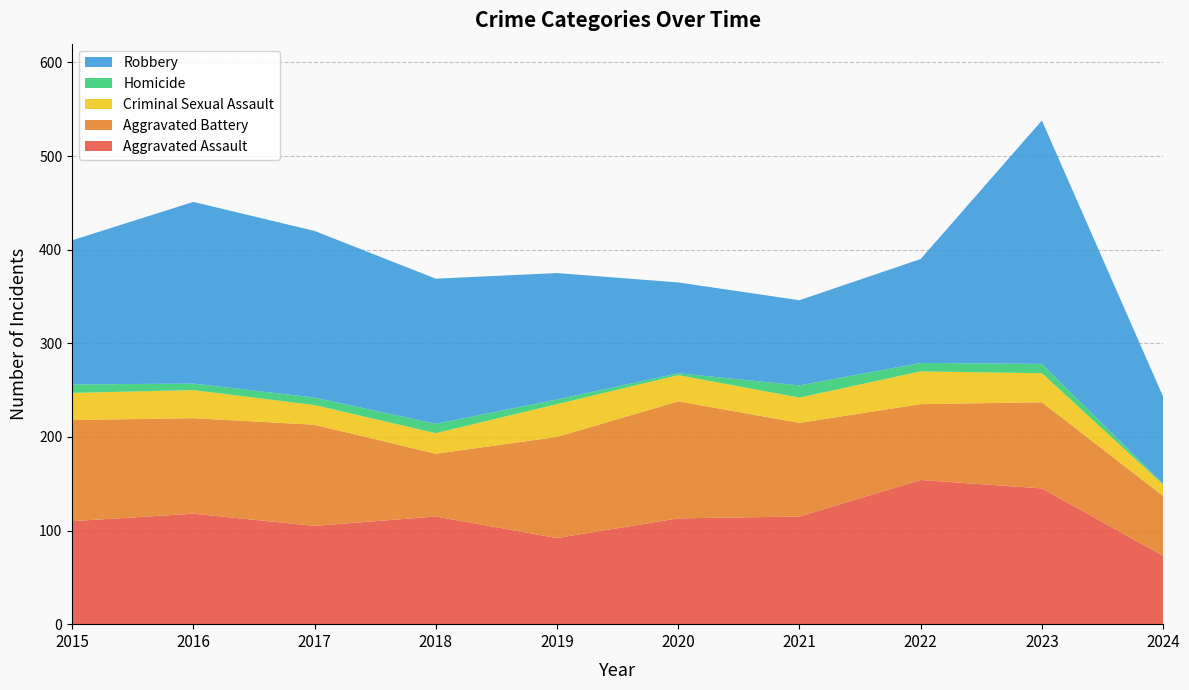

Reading left to right, what are all the values shown in this chart?

Aggravated Assault: 2015=110	2016=118	2017=105	2018=115	2019=92	2020=113	2021=115	2022=154	2023=145	2024=73
Aggravated Battery: 2015=108	2016=102	2017=108	2018=67	2019=108	2020=125	2021=100	2022=81	2023=92	2024=64
Criminal Sexual Assault: 2015=29	2016=30	2017=21	2018=22	2019=35	2020=28	2021=27	2022=35	2023=31	2024=12
Homicide: 2015=9	2016=7	2017=8	2018=10	2019=5	2020=2	2021=13	2022=9	2023=10	2024=1
Robbery: 2015=154	2016=194	2017=178	2018=155	2019=135	2020=97	2021=91	2022=111	2023=260	2024=93